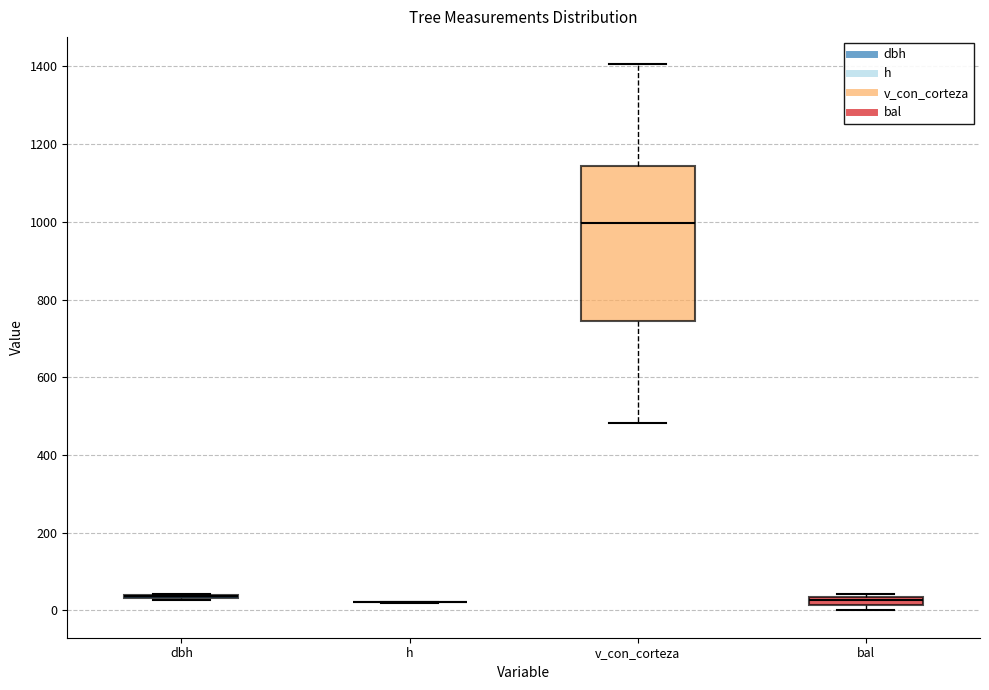

Where is the lower edge of the box for v_con_corteza on the y-axis? The values are not printed on the chart, so give them approximately, as read against the axis.

740